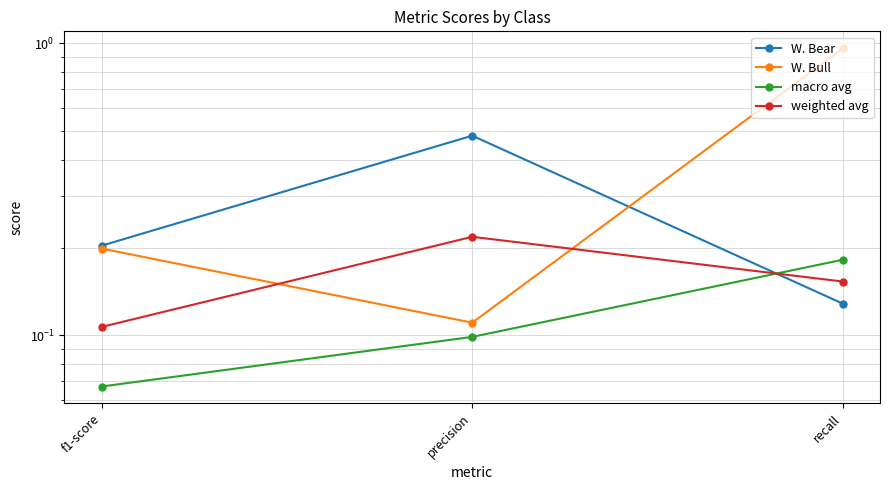

What is the spread (max minus min) of values at recall?

0.8